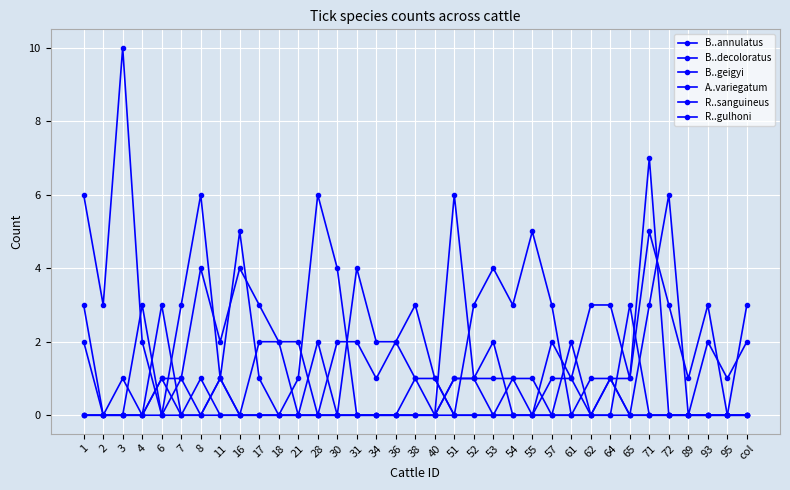

Is it true that R..gulhoni equals 0 at 18?

True